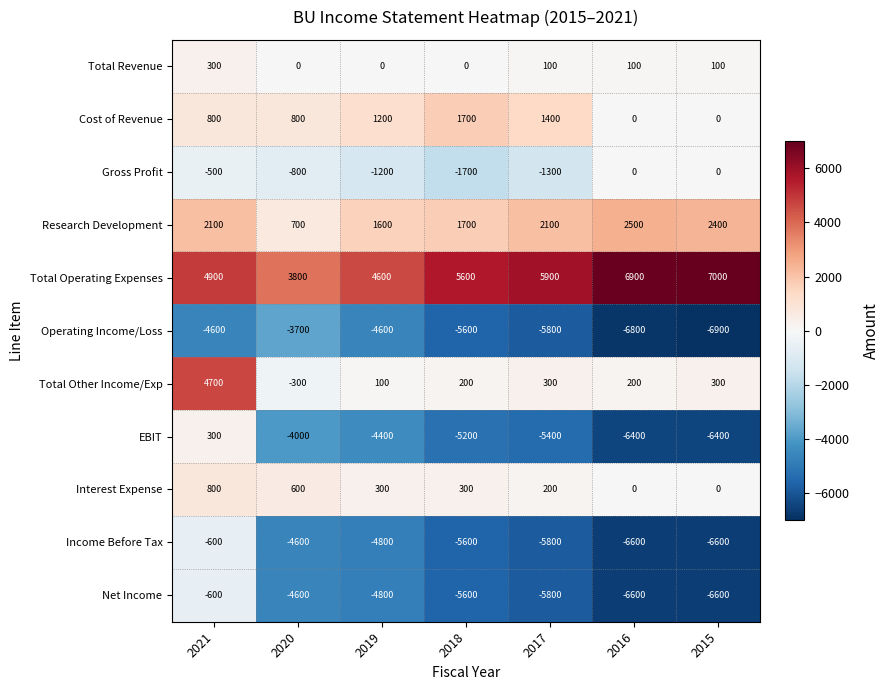

True or false: Gross Profit has a value of 0 at 2016.

True